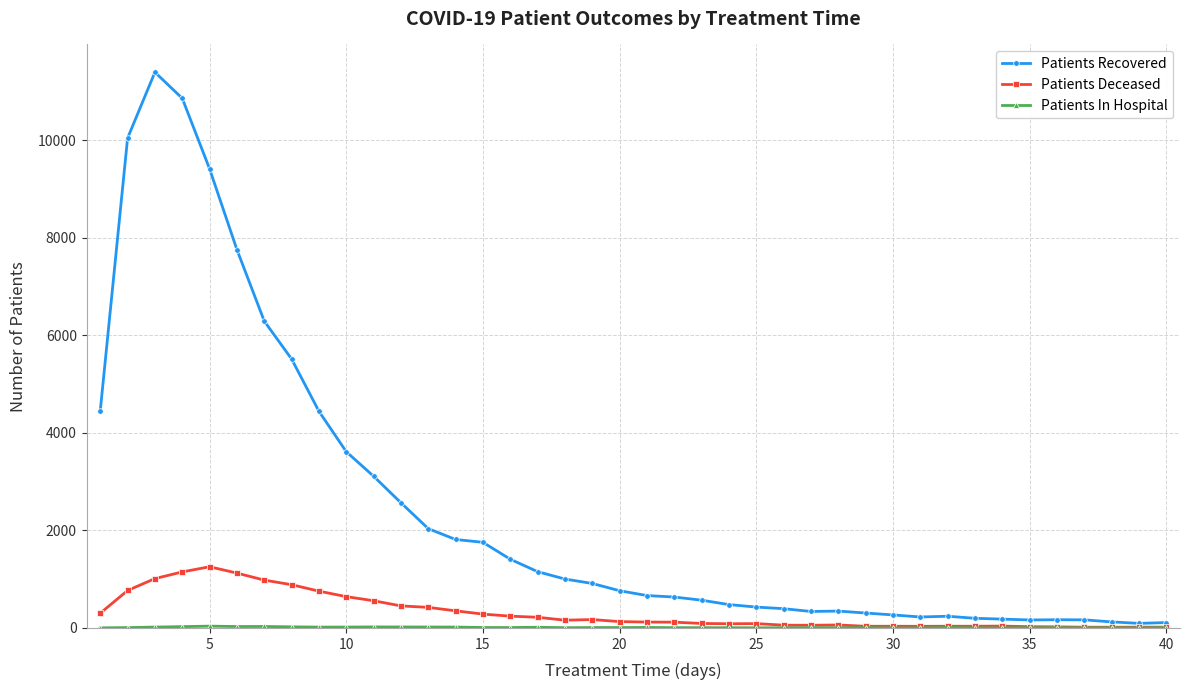

Which series has the widest spread of values?

Patients Recovered